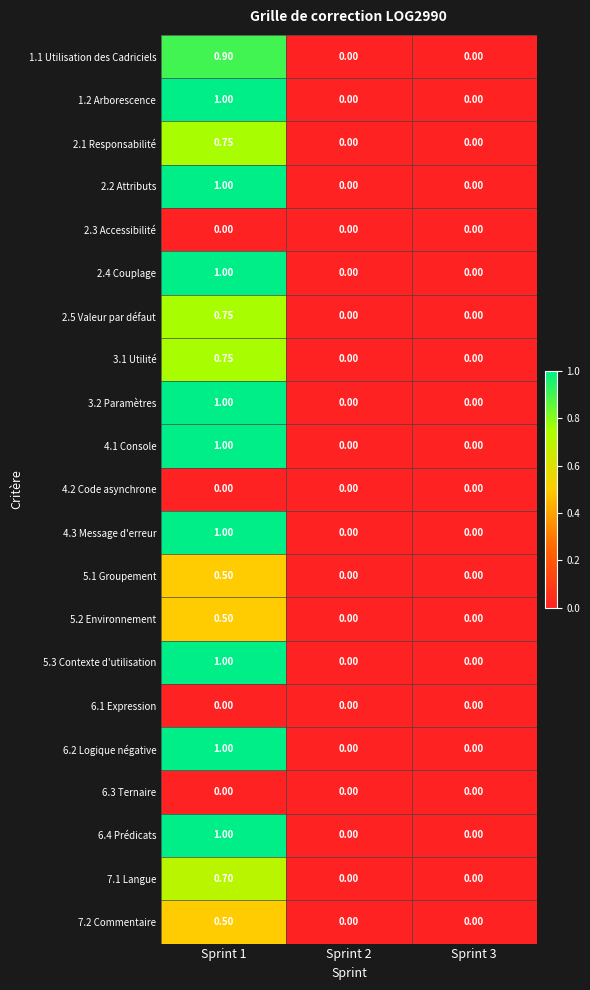

What is the difference between the highest and lowest values at Sprint 1?

1.0